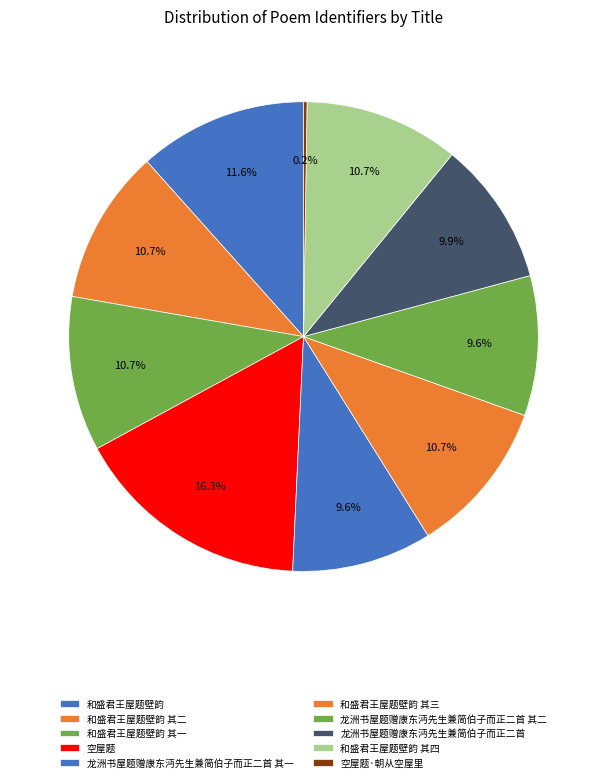

Is it true that 和盛君王屋题壁韵 其一 is 11% of the pie?

True